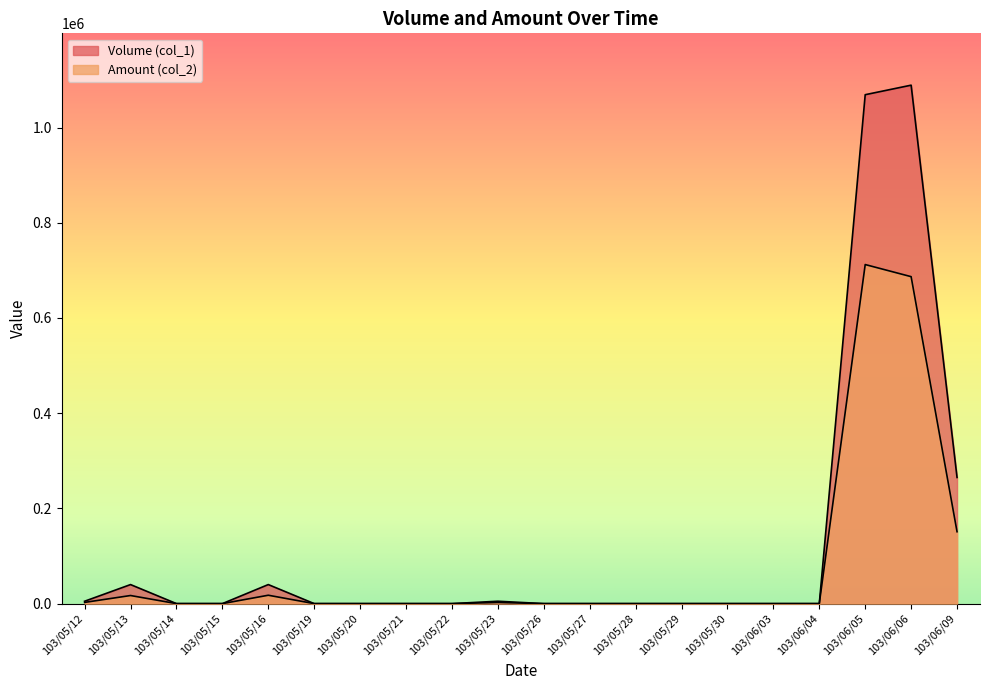

What is the approximate value of Amount (col_2) at 103/06/06, to the nearest 10?

686780